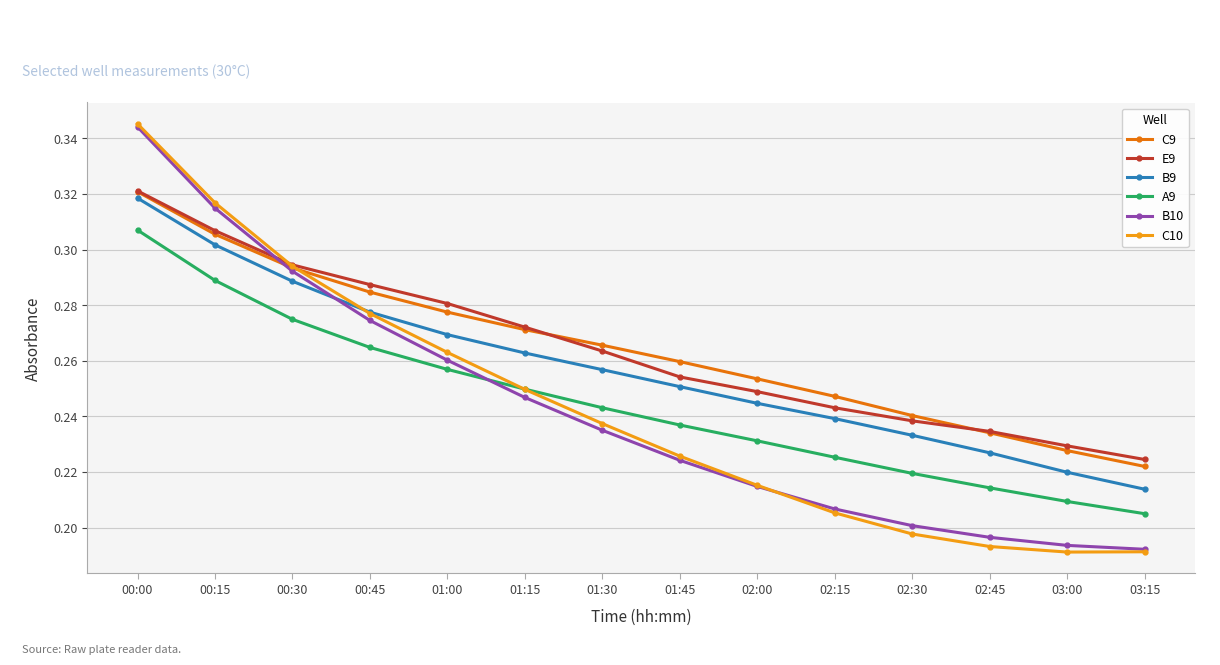

What is the label of the 7th point from the right?

01:45